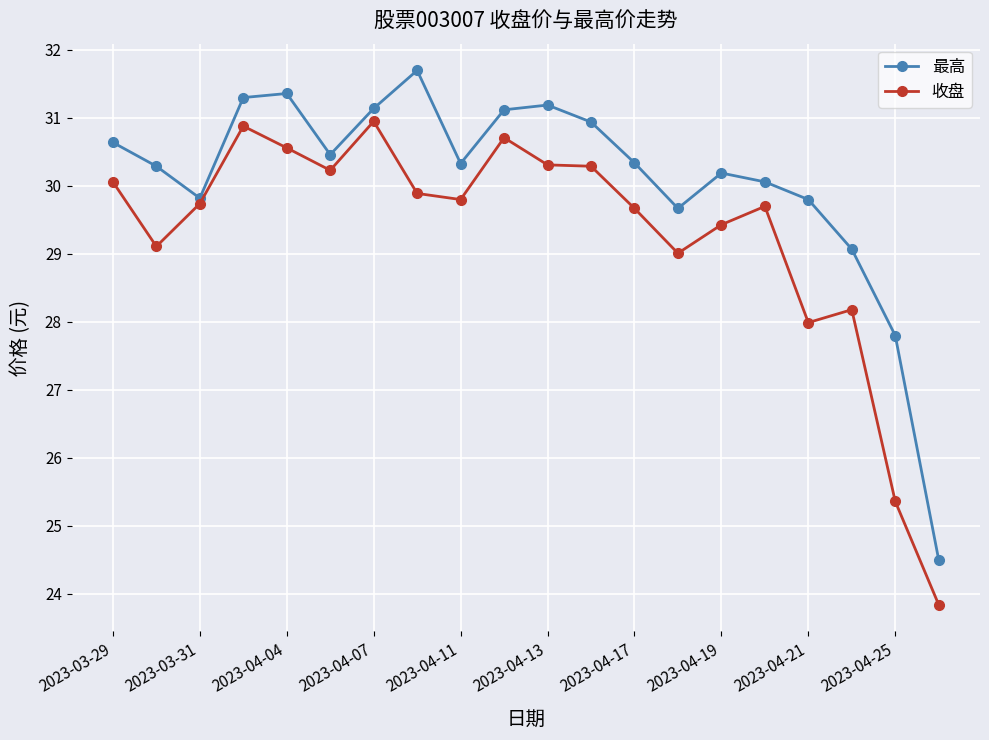

What is the minimum value shown in the chart?

23.8